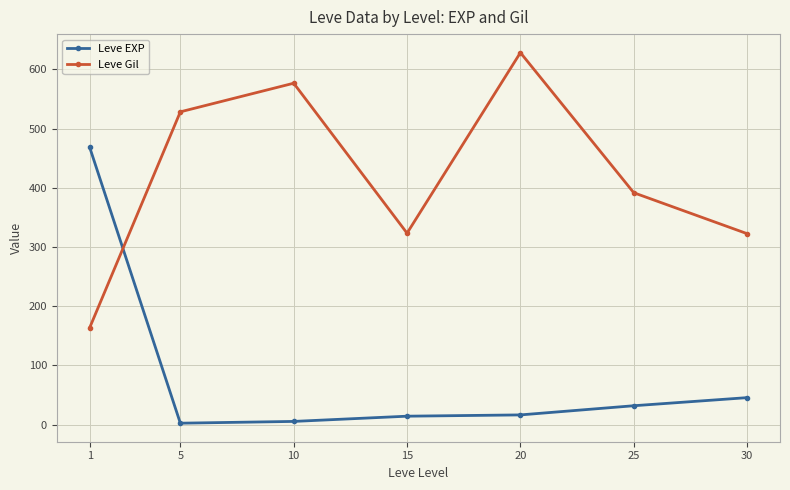

The value of Leve Gil at 25 is 391.7. True or false?

True